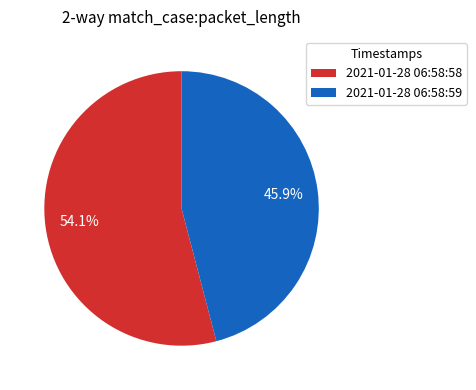

The 2021-01-28 06:58:59 slice represents 35% of the pie. True or false?

False